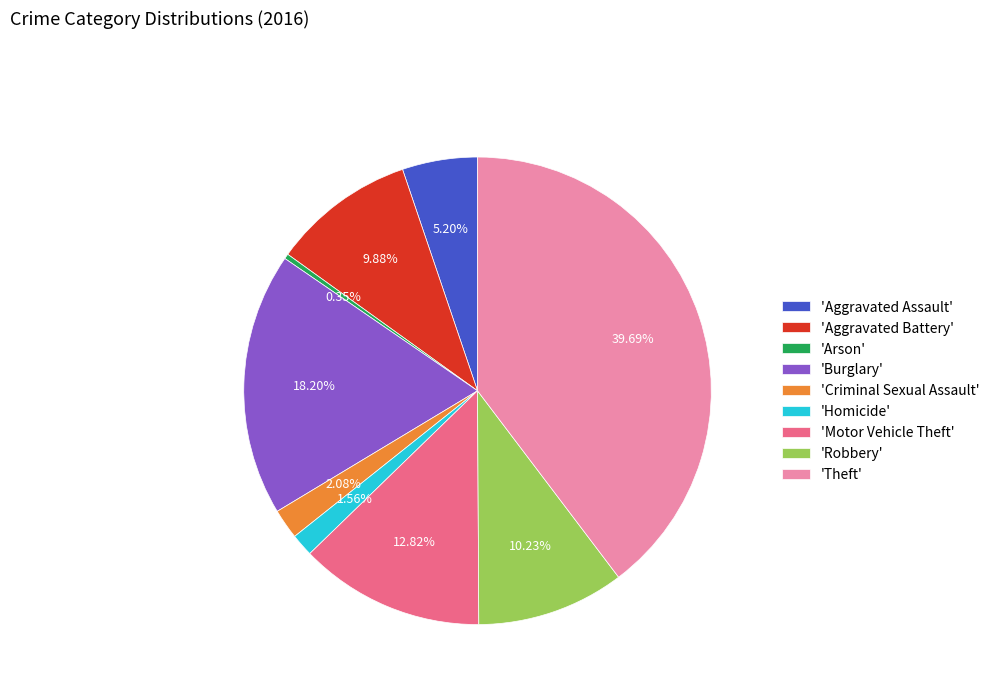

Count the number of slices in the pie.

9